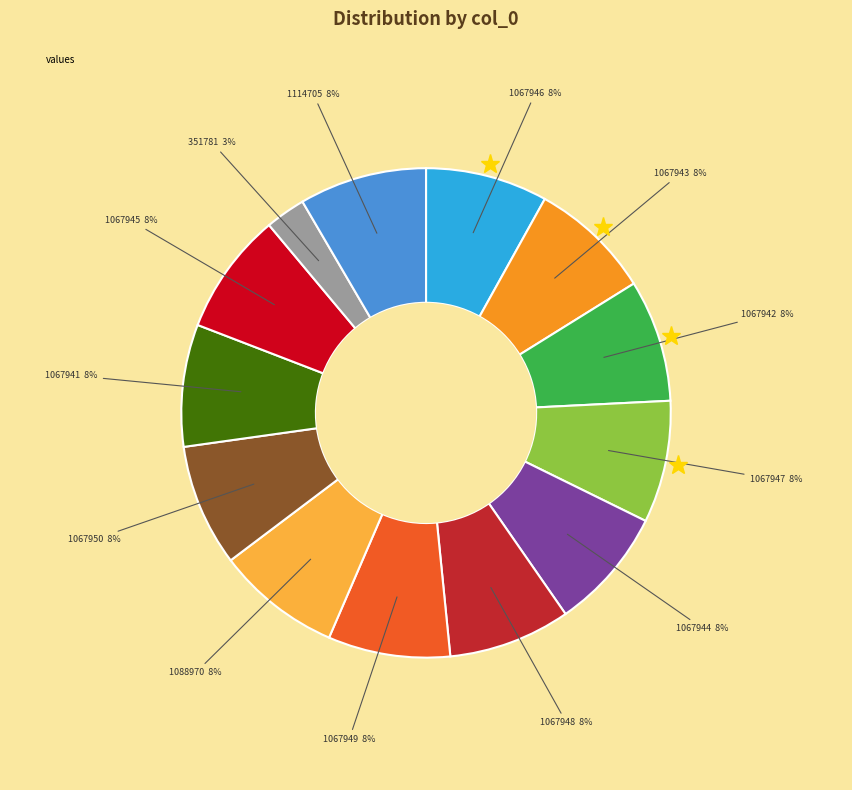

To the nearest percent, what is the average slice percentage?

8%